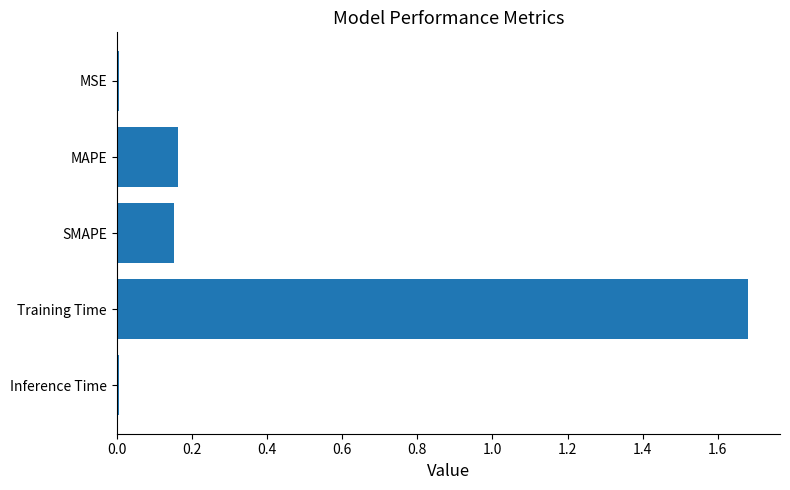

At which category does the chart reach its peak across all series?

Training Time